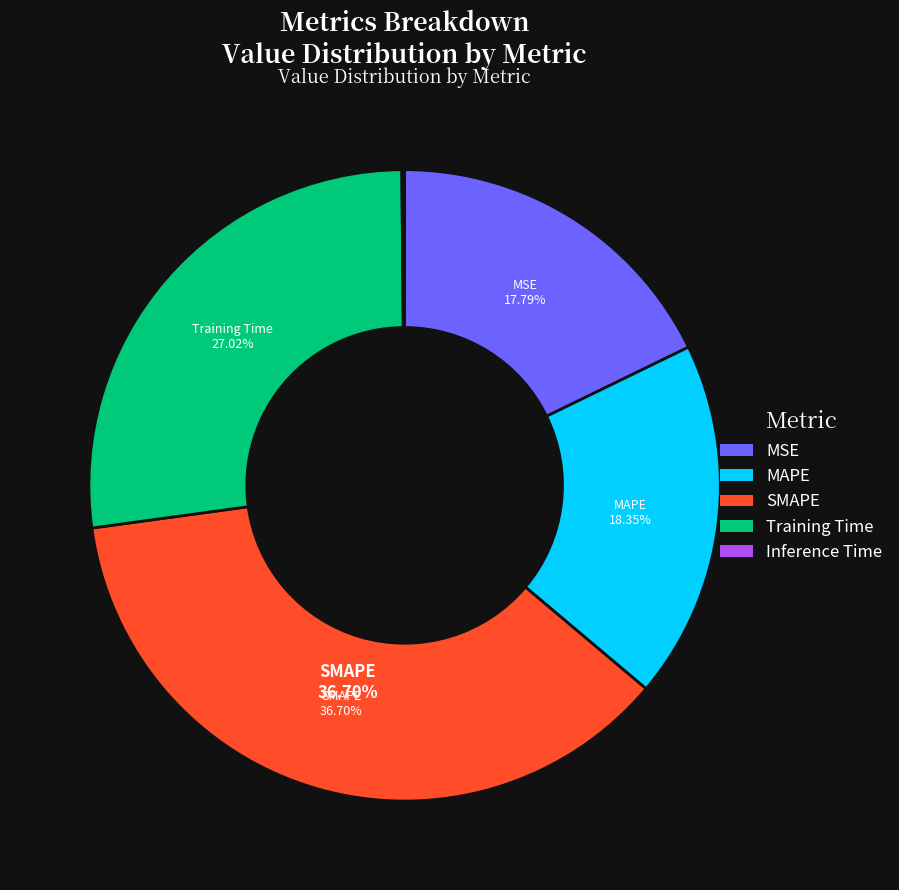

To the nearest percent, what percentage of the pie is MSE?

18%